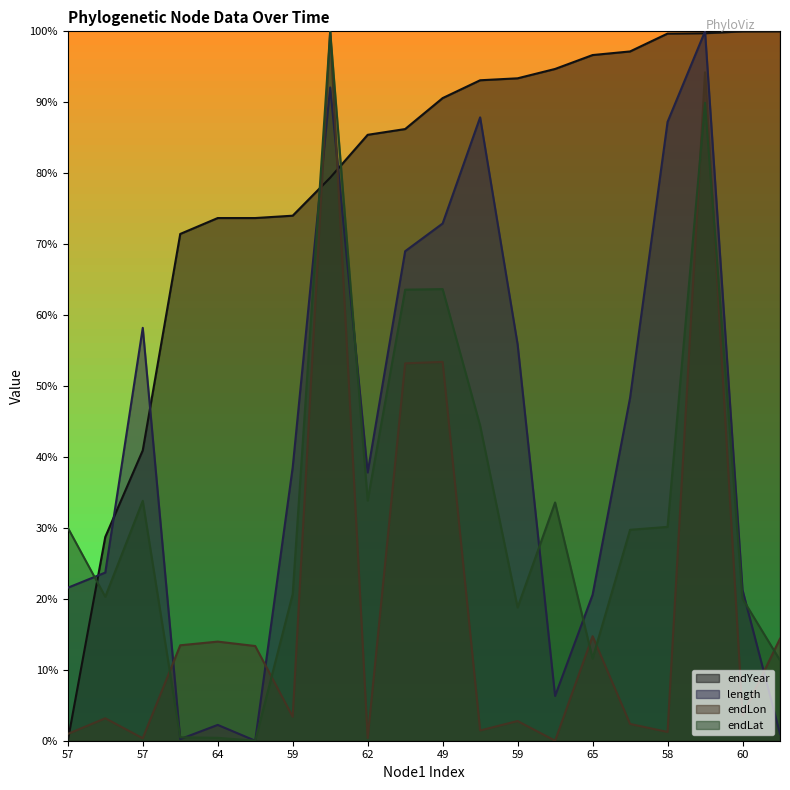

Is the value of endLon at 49 greater than the value of length at 62?

Yes